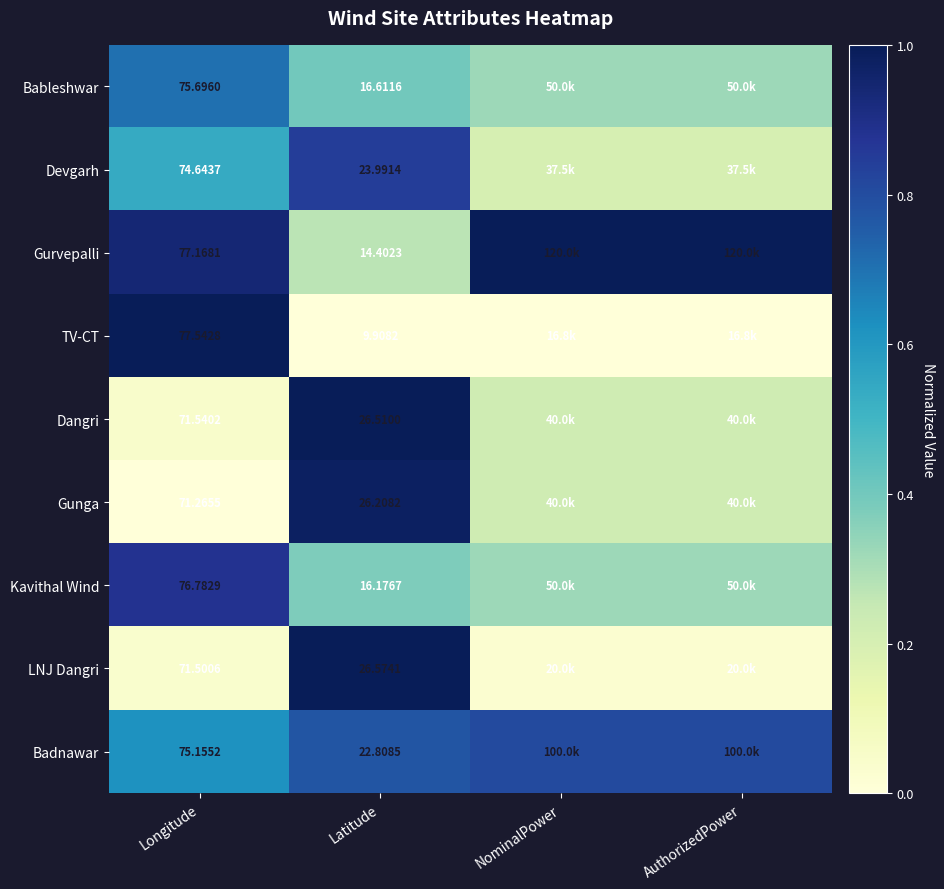

What is the greatest value displayed?

1.0